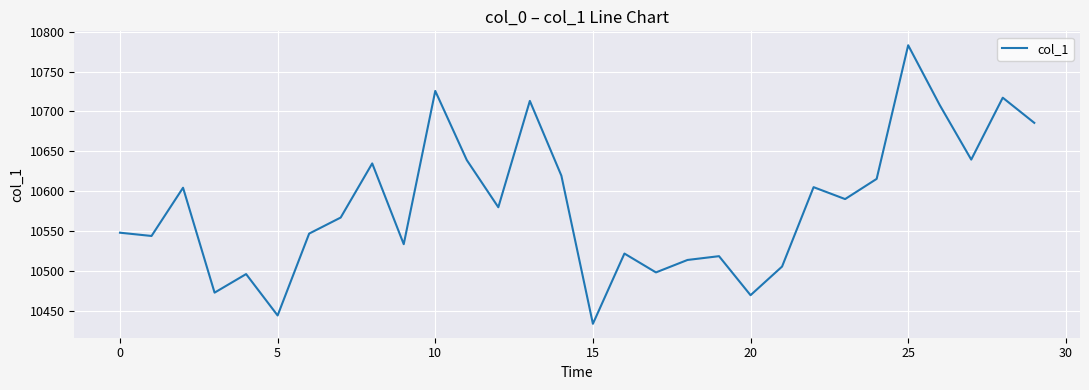

What is the difference between the maximum and minimum values?

349.0